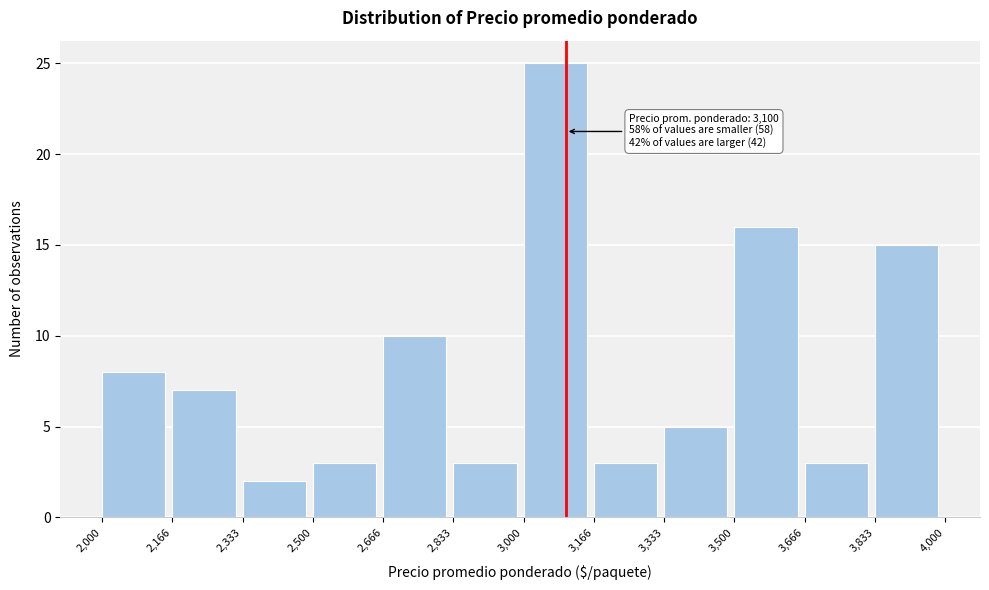

Which range on the x-axis has the tallest bar?

3,000 to 3,166